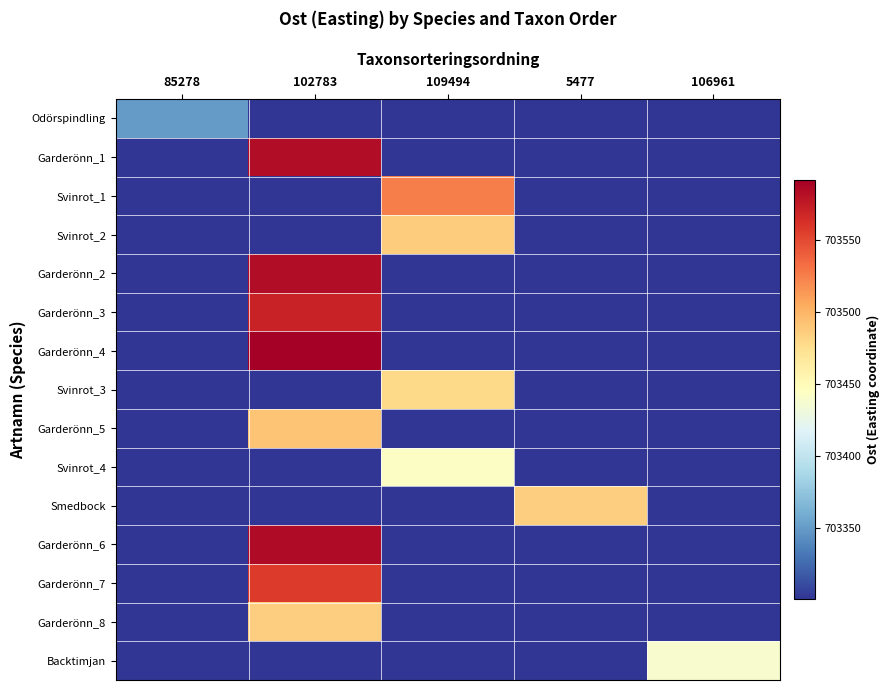

Reading left to right, list all the values displayed in this chart.

Odörspindling: 85278=703350.1	102783=703300.1	109494=703300.1	5477=703300.1	106961=703300.1
Garderönn_1: 85278=703300.1	102783=703584.0	109494=703300.1	5477=703300.1	106961=703300.1
Svinrot_1: 85278=703300.1	102783=703300.1	109494=703525.0	5477=703300.1	106961=703300.1
Svinrot_2: 85278=703300.1	102783=703300.1	109494=703486.0	5477=703300.1	106961=703300.1
Garderönn_2: 85278=703300.1	102783=703583.0	109494=703300.1	5477=703300.1	106961=703300.1
Garderönn_3: 85278=703300.1	102783=703571.0	109494=703300.1	5477=703300.1	106961=703300.1
Garderönn_4: 85278=703300.1	102783=703592.0	109494=703300.1	5477=703300.1	106961=703300.1
Svinrot_3: 85278=703300.1	102783=703300.1	109494=703479.0	5477=703300.1	106961=703300.1
Garderönn_5: 85278=703300.1	102783=703491.0	109494=703300.1	5477=703300.1	106961=703300.1
Svinrot_4: 85278=703300.1	102783=703300.1	109494=703443.0	5477=703300.1	106961=703300.1
Smedbock: 85278=703300.1	102783=703300.1	109494=703300.1	5477=703485.0	106961=703300.1
Garderönn_6: 85278=703300.1	102783=703585.0	109494=703300.1	5477=703300.1	106961=703300.1
Garderönn_7: 85278=703300.1	102783=703557.0	109494=703300.1	5477=703300.1	106961=703300.1
Garderönn_8: 85278=703300.1	102783=703485.0	109494=703300.1	5477=703300.1	106961=703300.1
Backtimjan: 85278=703300.1	102783=703300.1	109494=703300.1	5477=703300.1	106961=703439.0